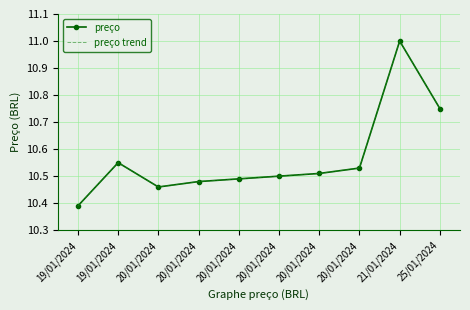

What is the label of the 3rd point from the left?

20/01/2024